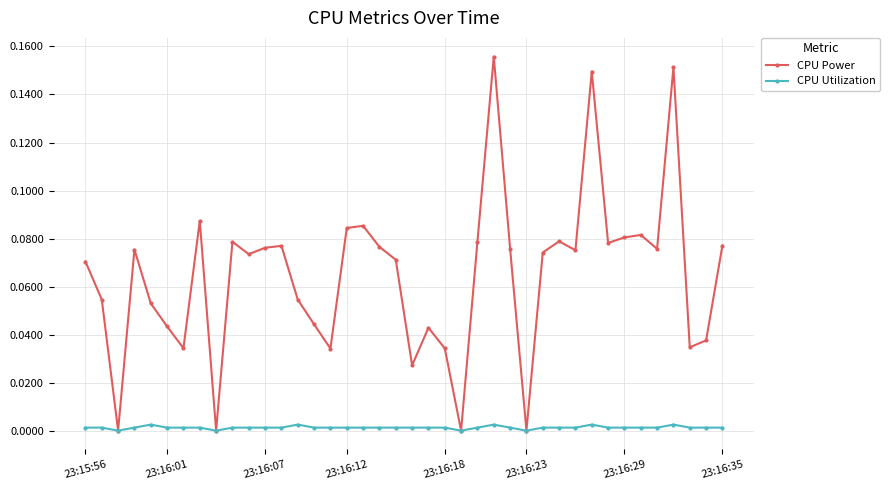

List the series in order of their peak value, highest first.

CPU Power, CPU Utilization